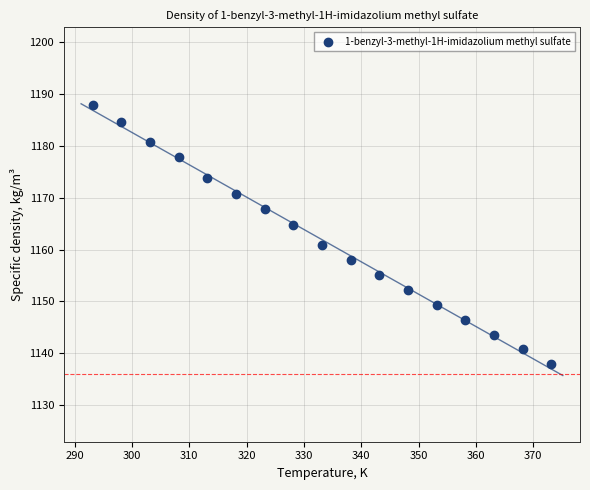

What is the range of X values (max minus min)?

80.0